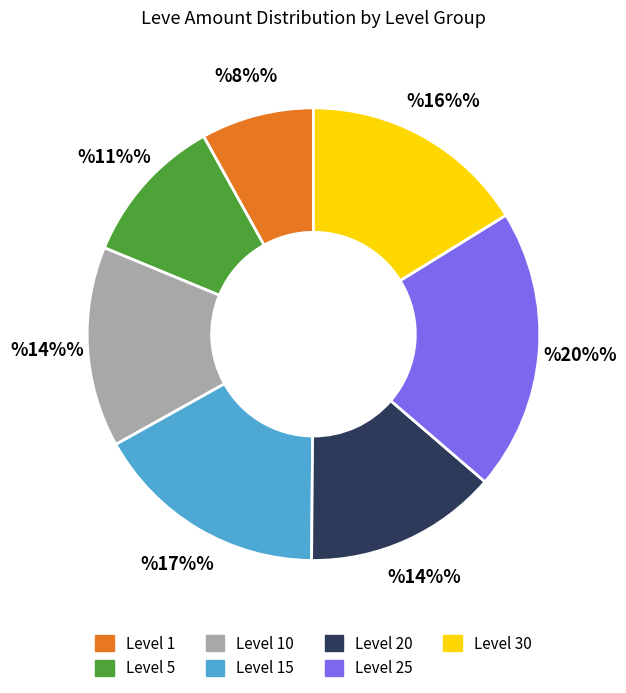

Combined, do Level 15 and Level 1 account for over 50%?

No